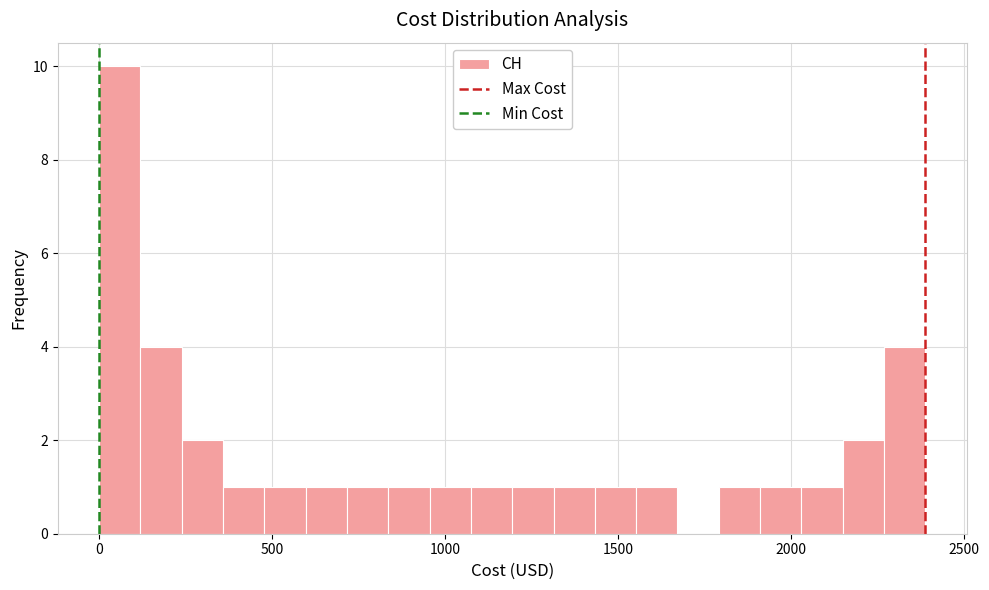

Read against the x-axis, roughly where is the centre of the tallest bar?

50